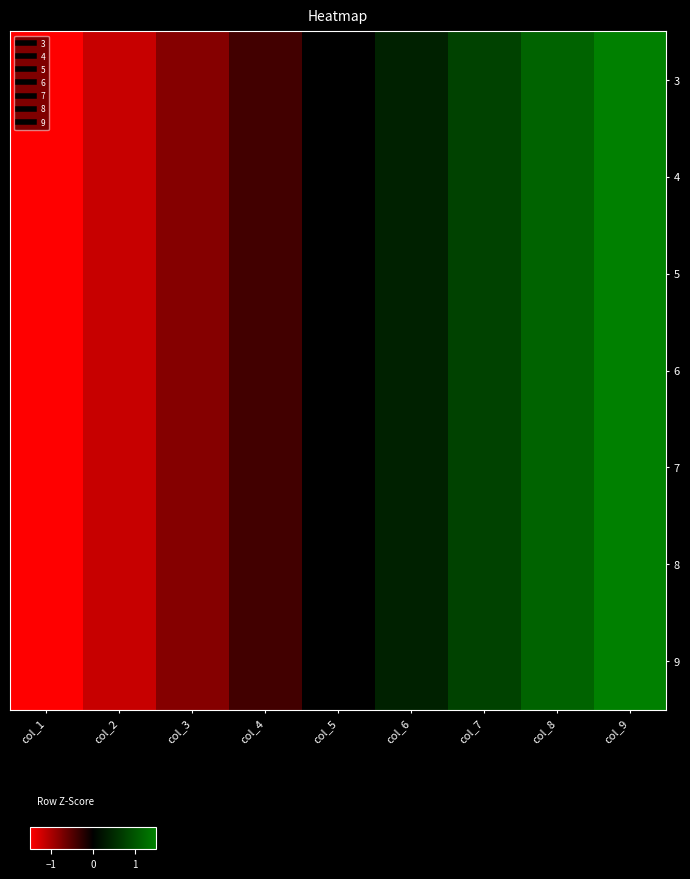

What is the minimum value shown in the chart?

-1.5